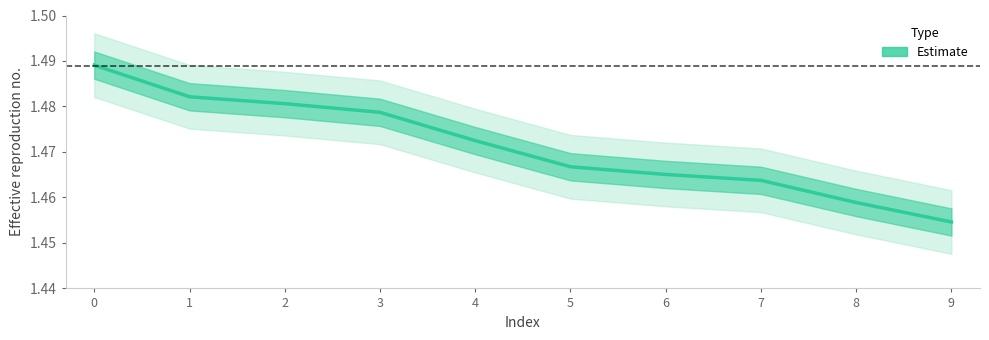

Is this an area chart (filled region under the line)?

No